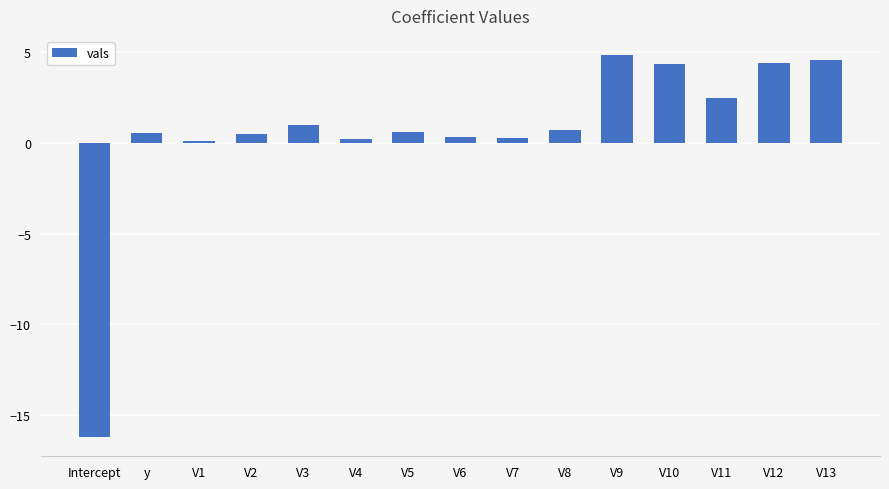

What is the approximate value at V3?

1.0